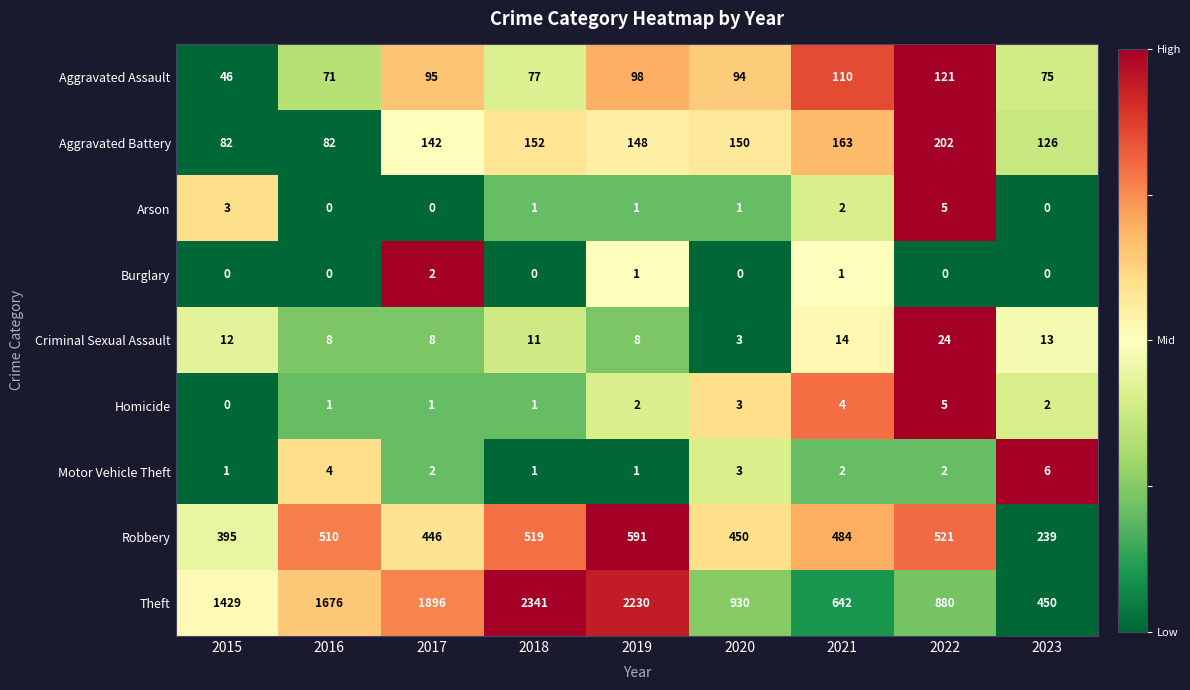

The Criminal Sexual Assault series shows 11 at 2018. True or false?

True